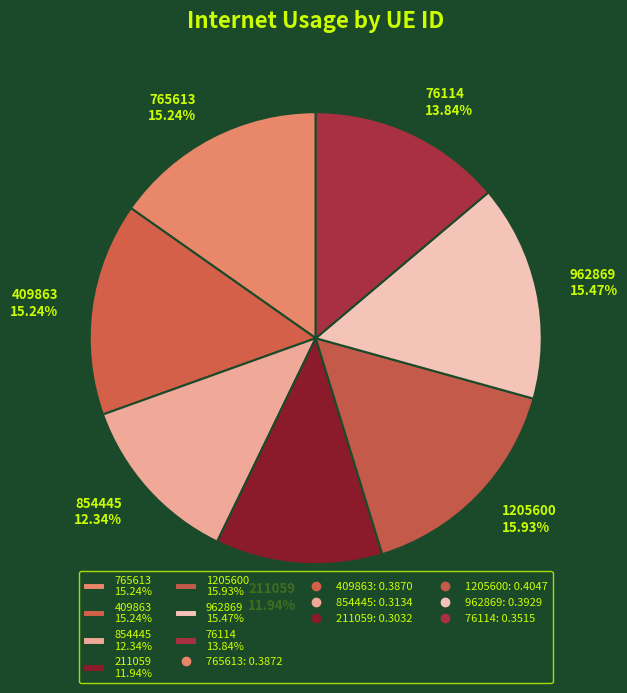

What is the total percentage of 211059 and 1205600?

27.9%